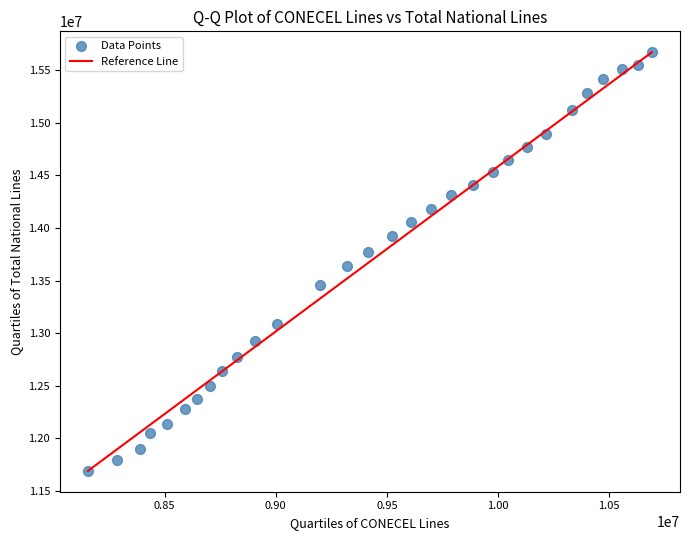

What is the range of X values (max minus min)?

2535194